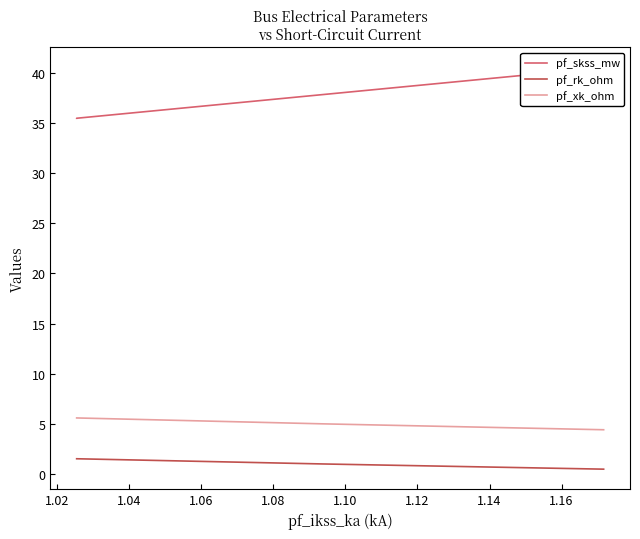

What is the highest value of the pf_xk_ohm series?

5.6